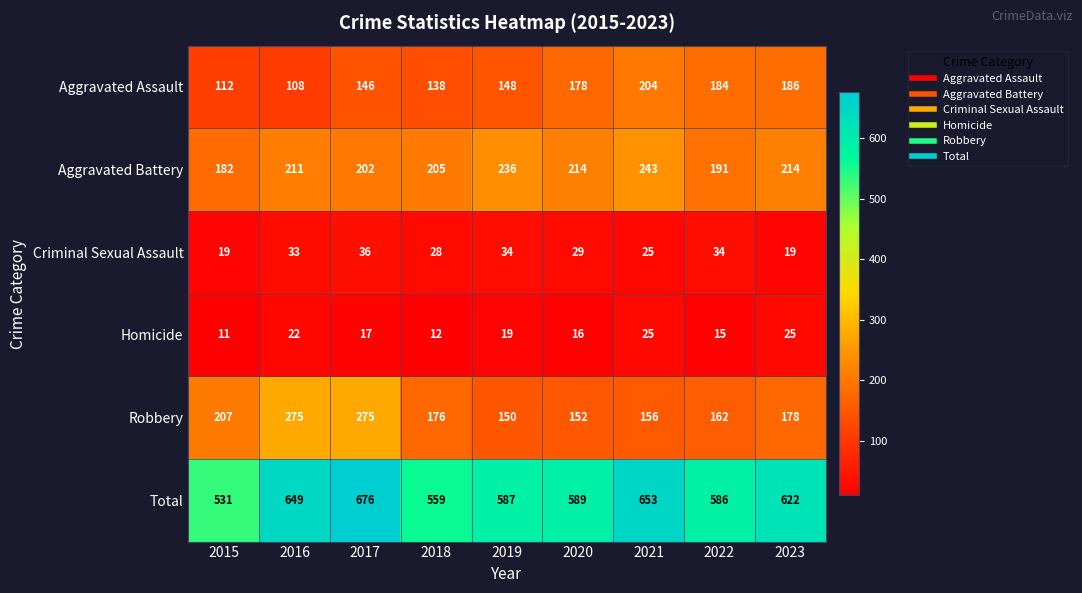

What is the maximum value shown in the chart?

676